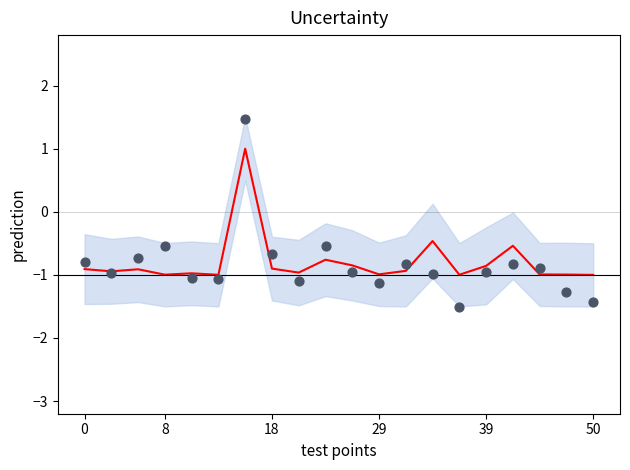

Which series has the largest total across all categories?

mean prediction